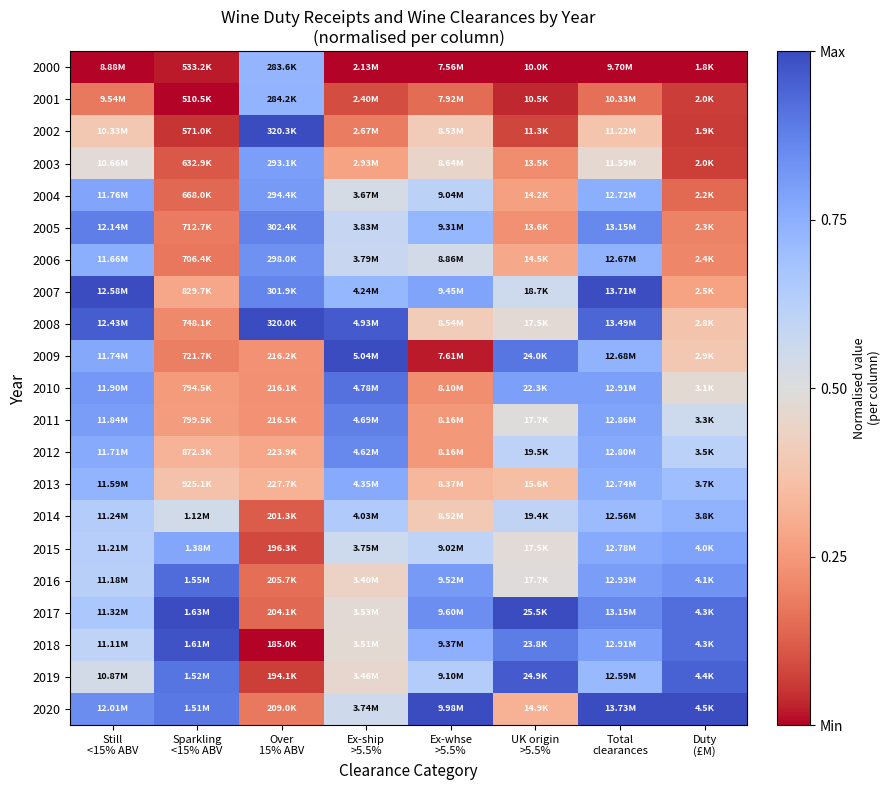

Which series has the largest range (max minus min)?

2018